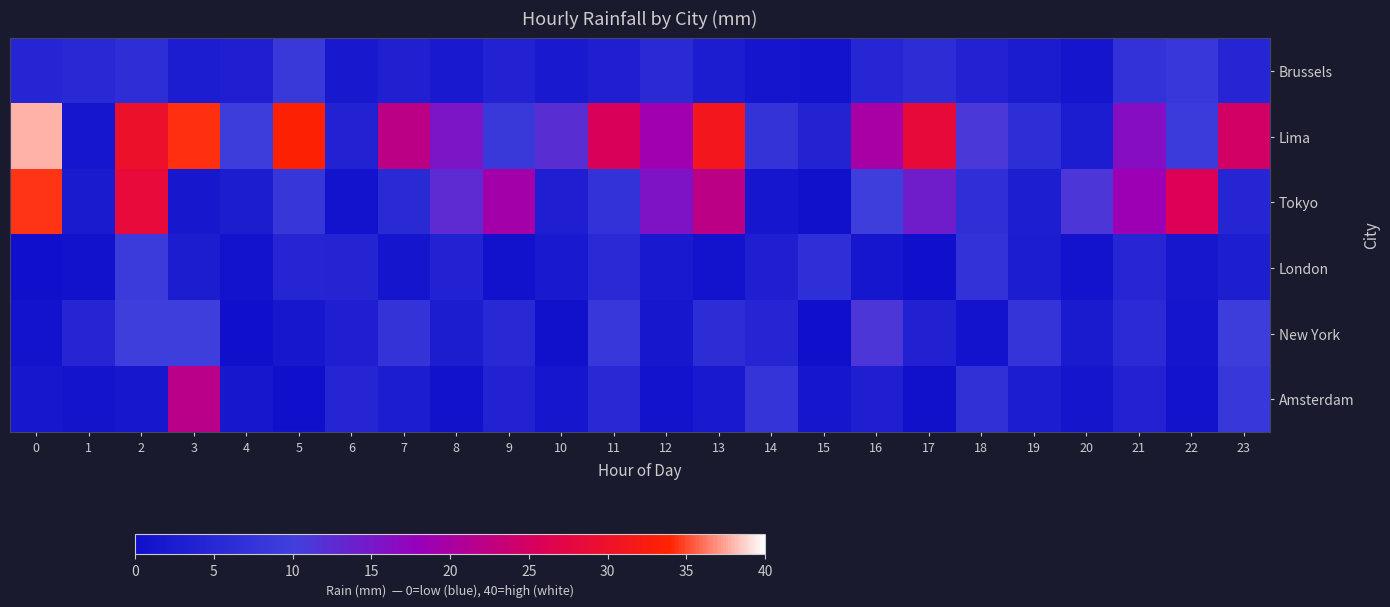

At which category is the sum across all series the highest?

2